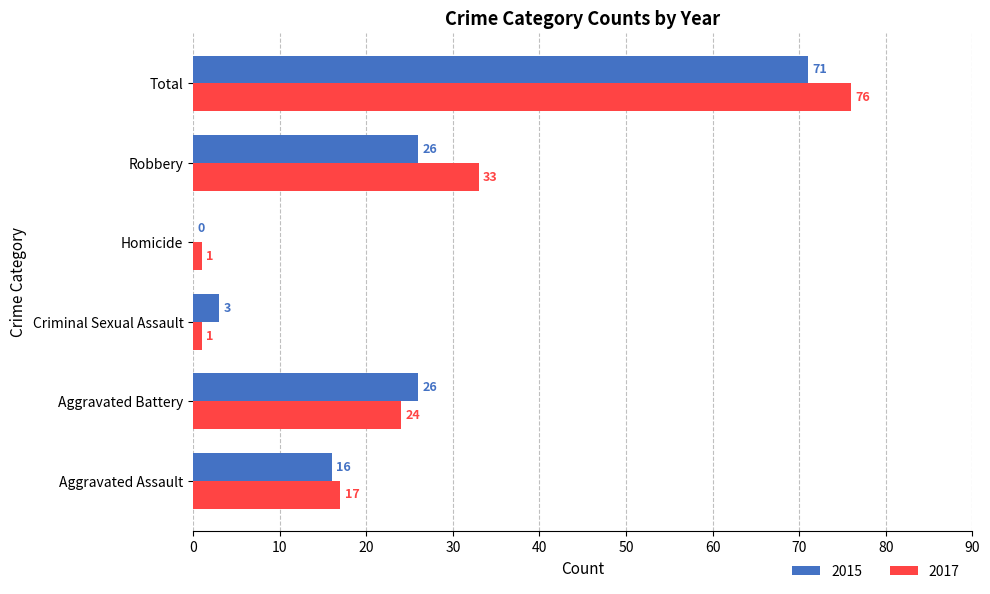

The value of 2017 at Robbery is 33. True or false?

True